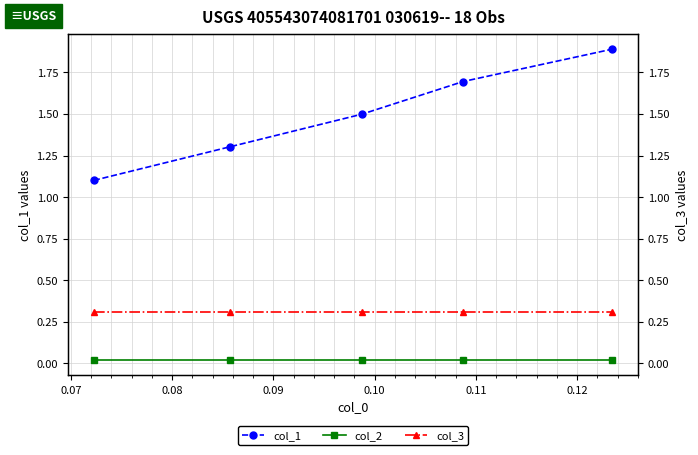

True or false: col_2 and col_1 intersect in this chart.

False